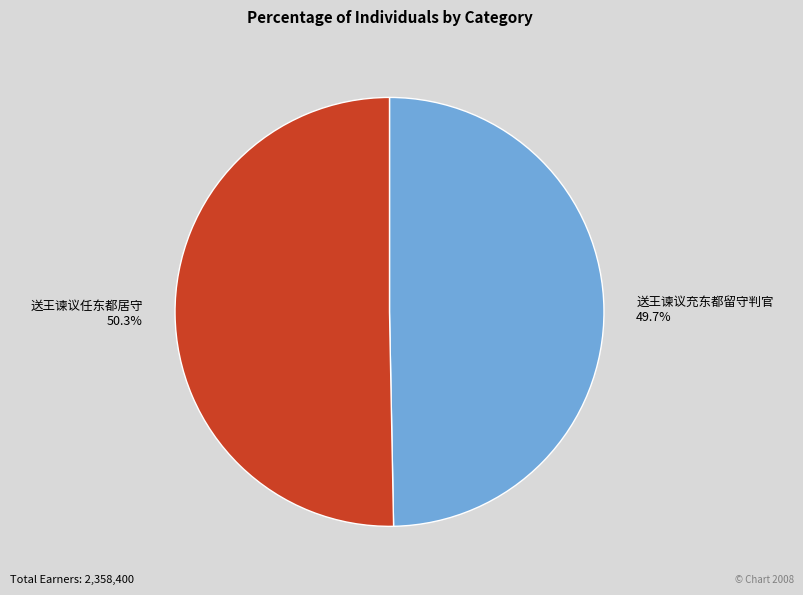

What percentage do 送王谏议充东都留守判官 and 送王谏议任东都居守 together represent?

100.0%